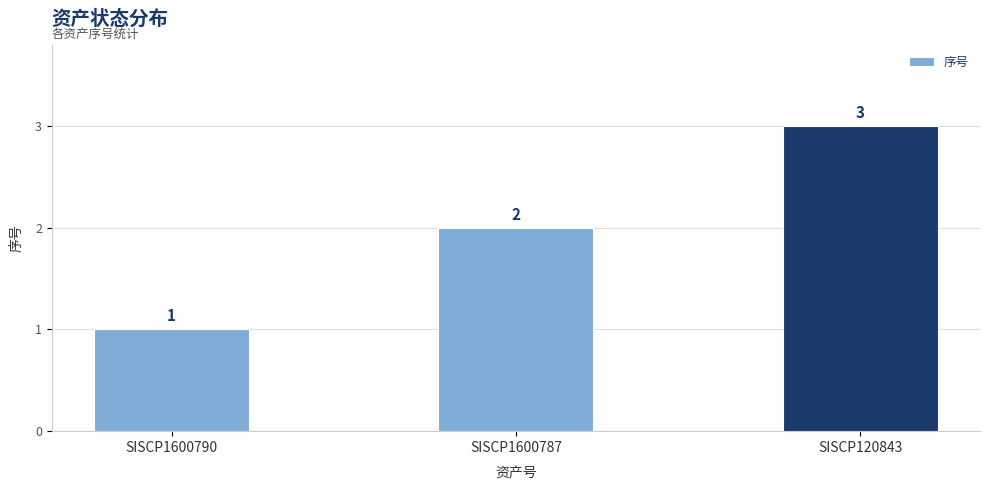

What is the value of the 1st bar from the left?

1